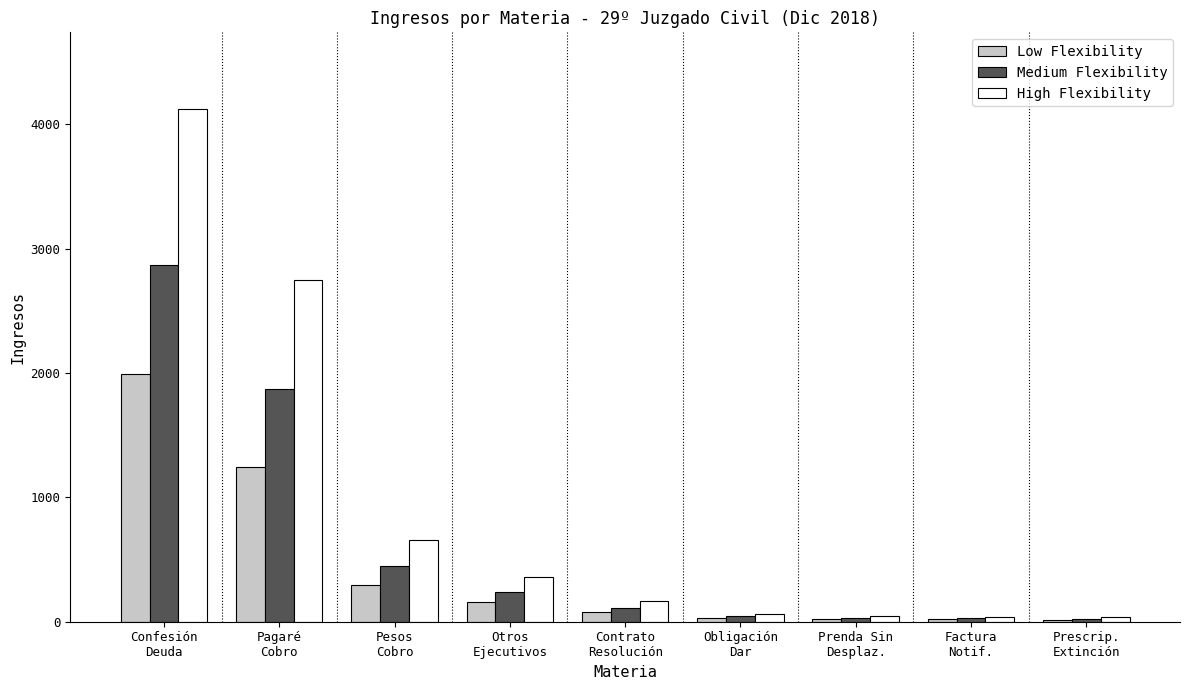

What is the sum of the High Flexibility values at Pagaré
Cobro and Pesos
Cobro?

3402